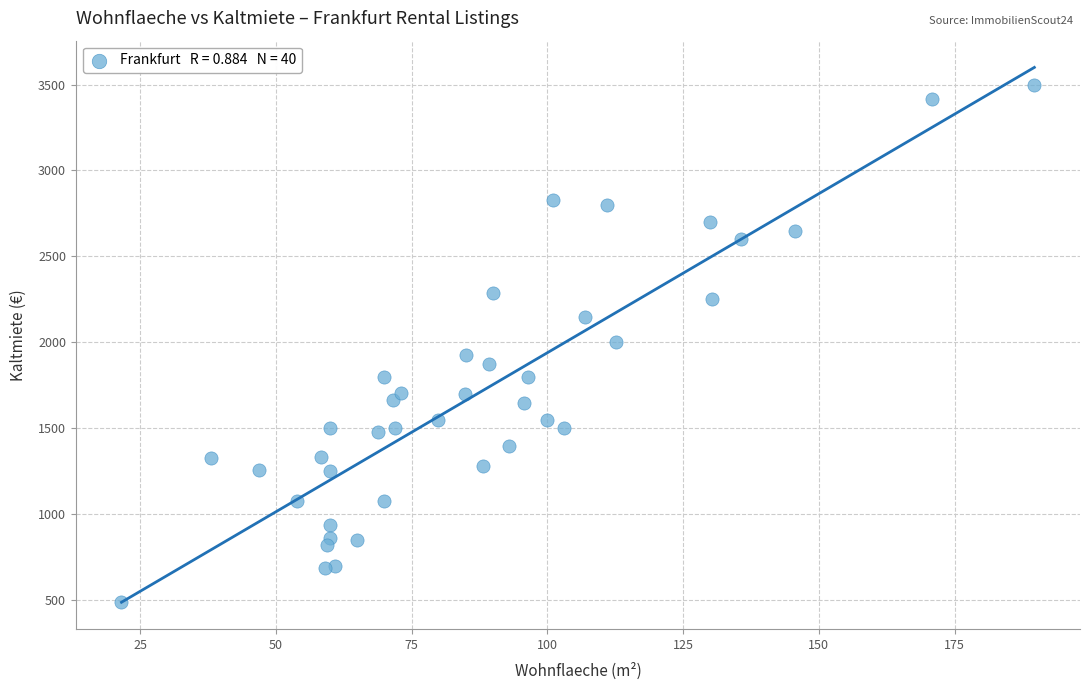

What is the range of X values (max minus min)?

168.1